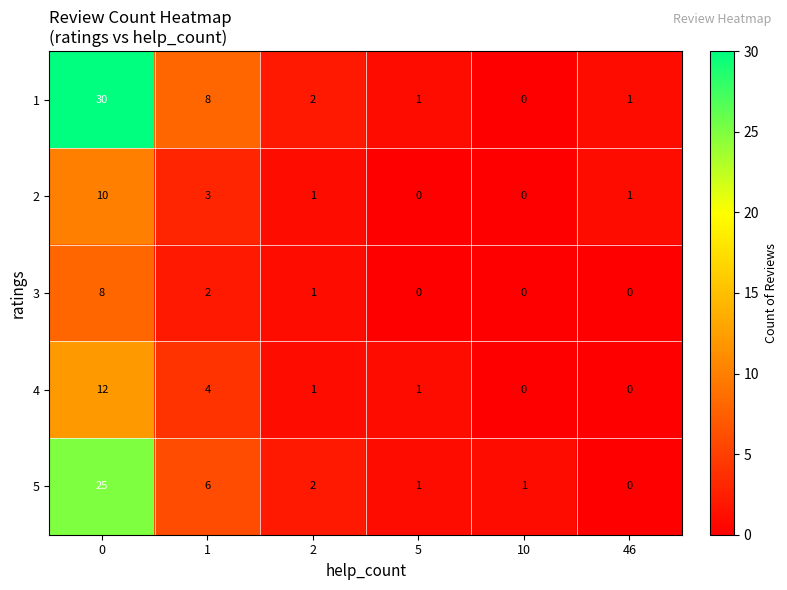

List the series in order of their peak value, lowest first.

3, 2, 4, 5, 1